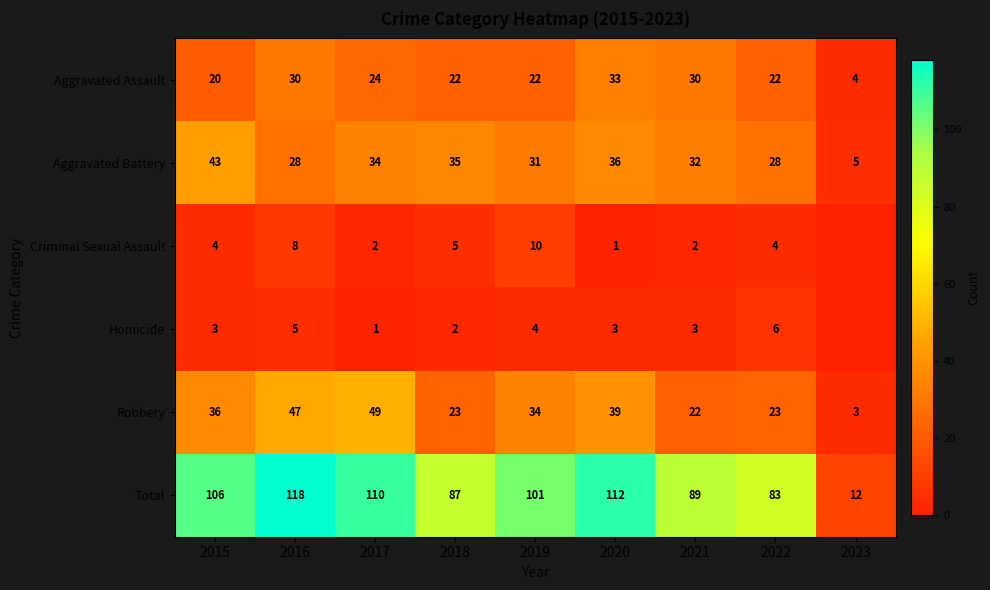

What is the sum of the Aggravated Battery values at 2018 and 2015?

78